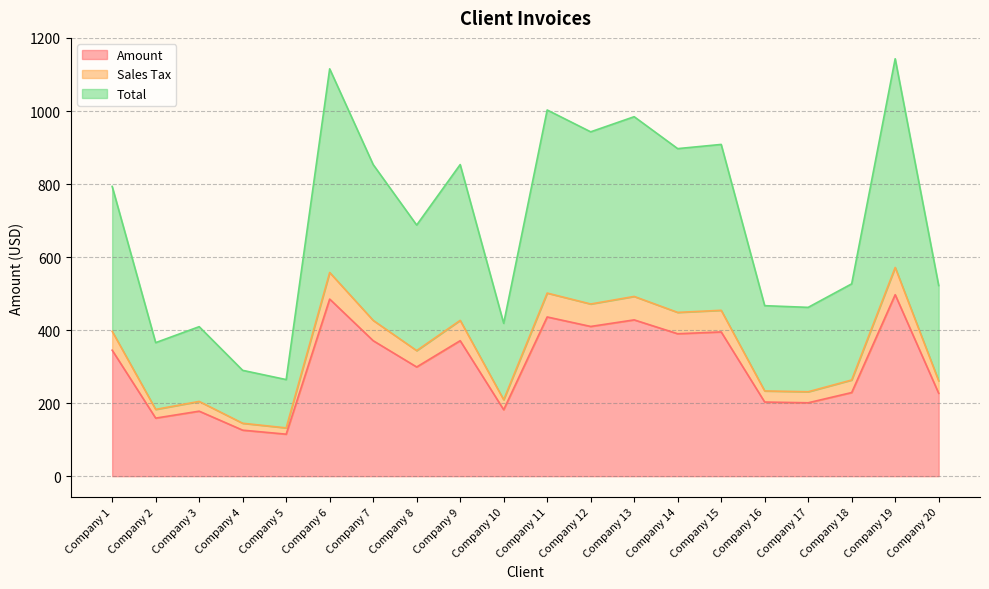

Which series changed the most between Company 4 and Company 17?

Total